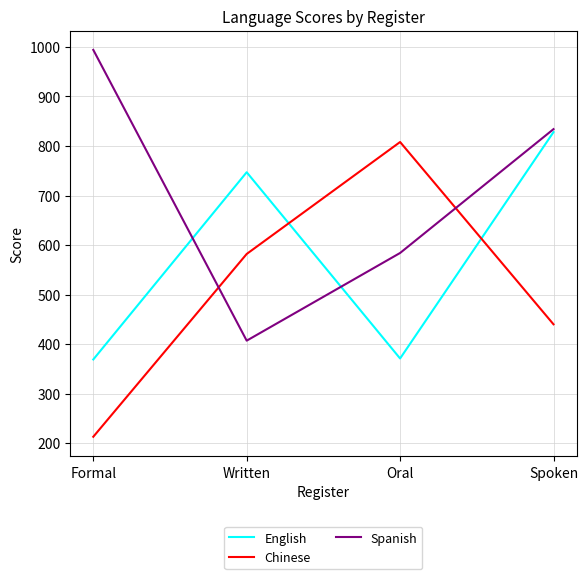

Between Written and Spoken, which series saw the biggest shift?

Spanish